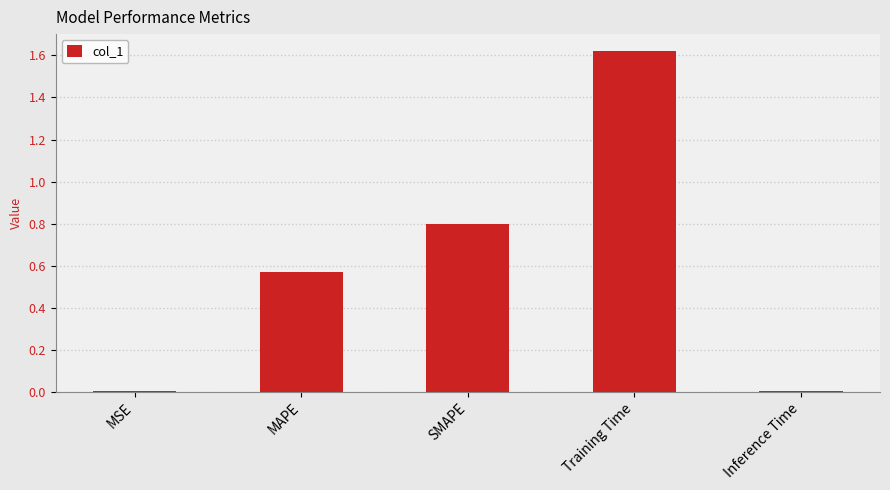

What is the label of the 3rd bar from the left?

SMAPE